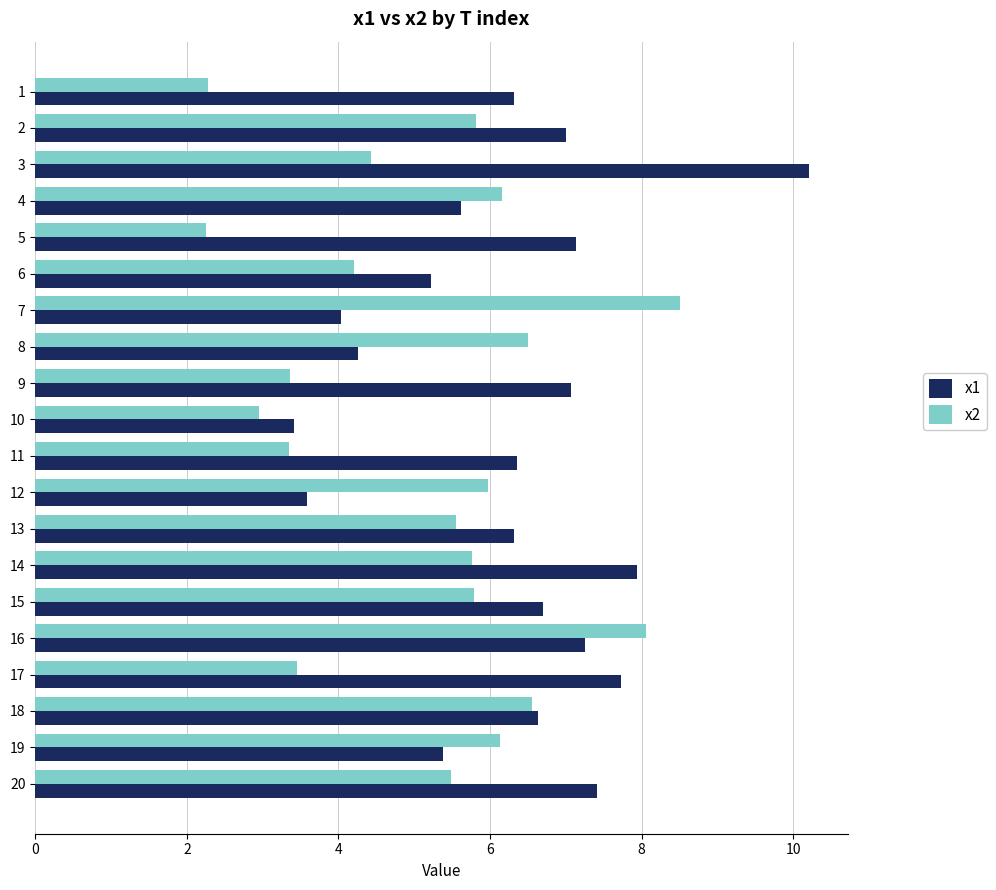

What is the total value across all series at 14?

13.7